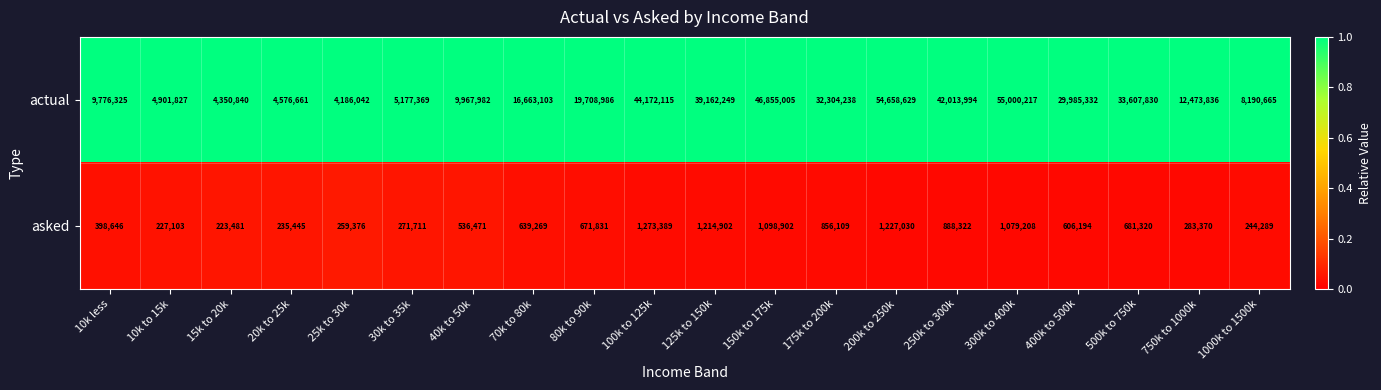

What is the difference between the highest and lowest values at 100k to 125k?

42898726